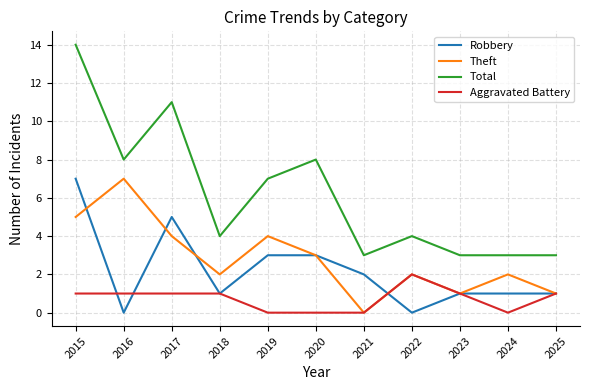

Is it true that Theft equals 7 at 2017?

False